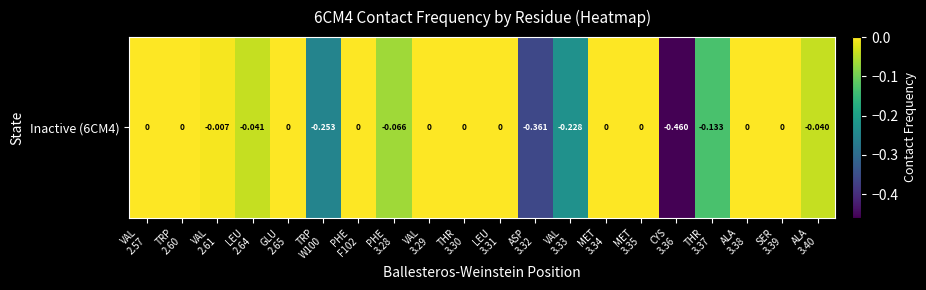

True or false: the data shows 0.1 at MET
3.35.

False